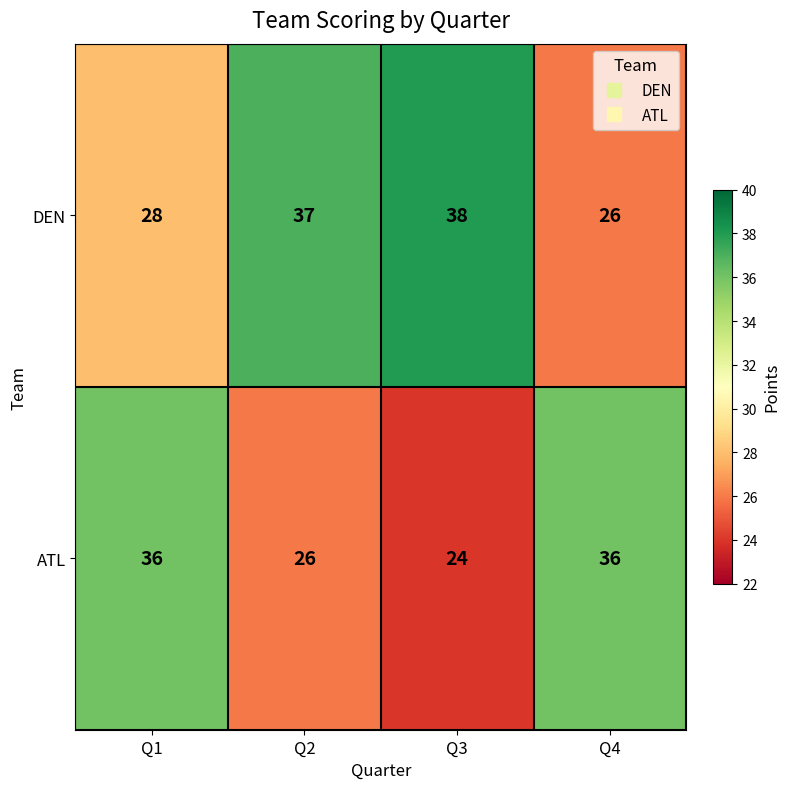

True or false: DEN has a value of 20 at Q3.

False